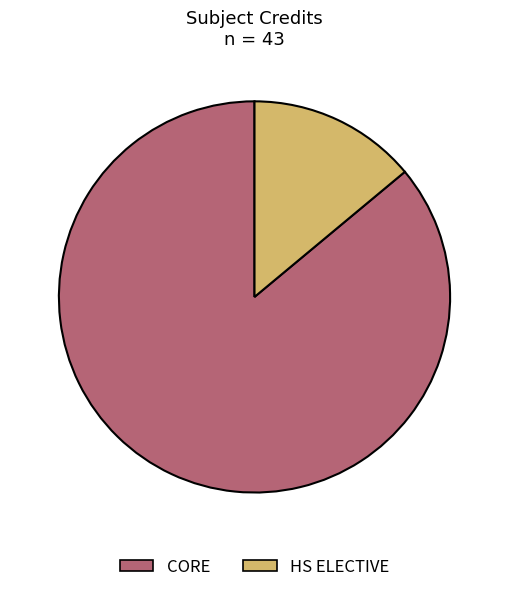

Count the number of slices in the pie.

2